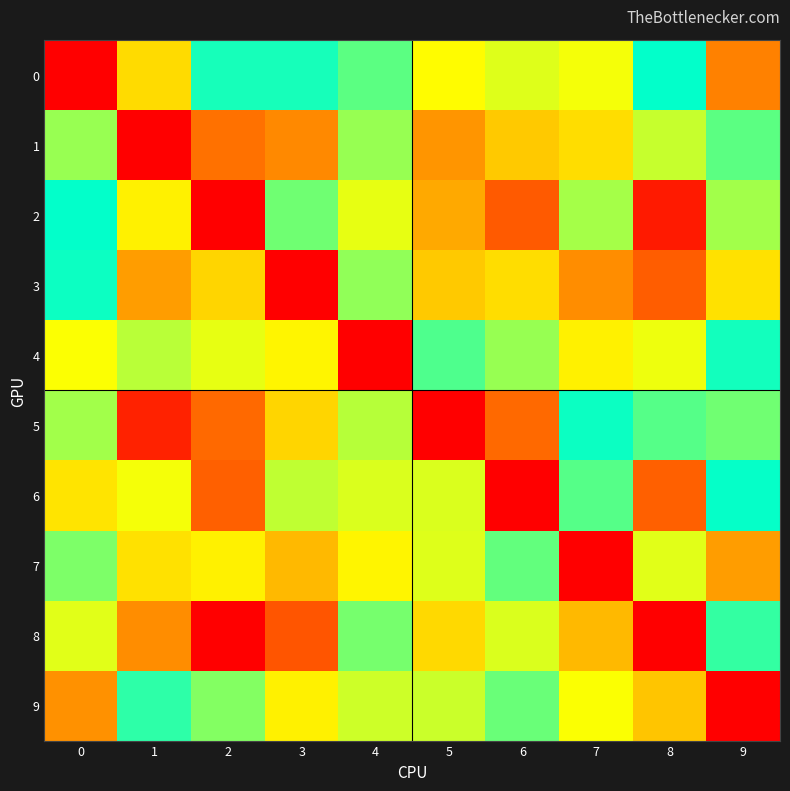

Which series has the largest total across all categories?

8